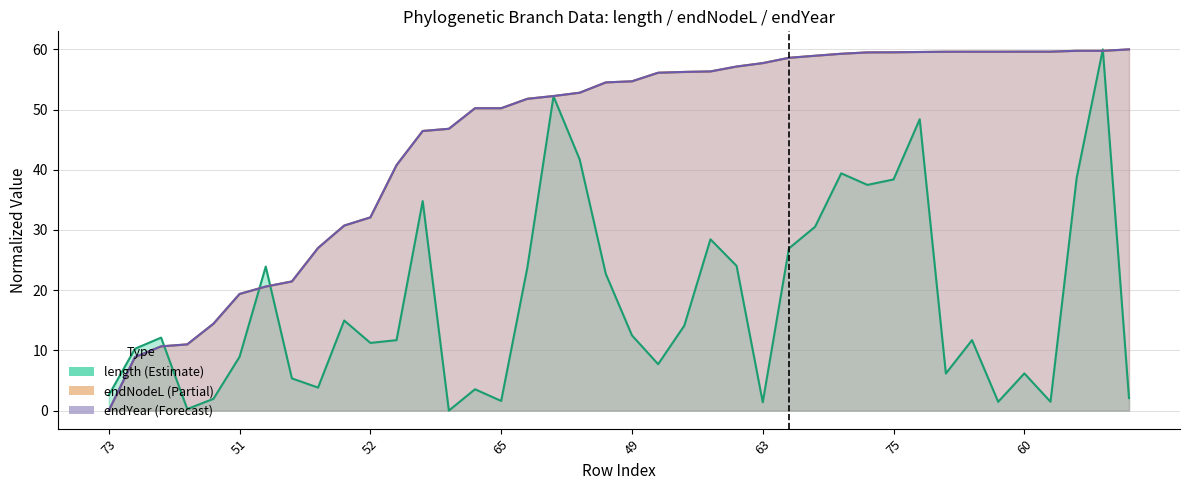

What is the difference between the maximum and minimum values in the endYear series?

60.0